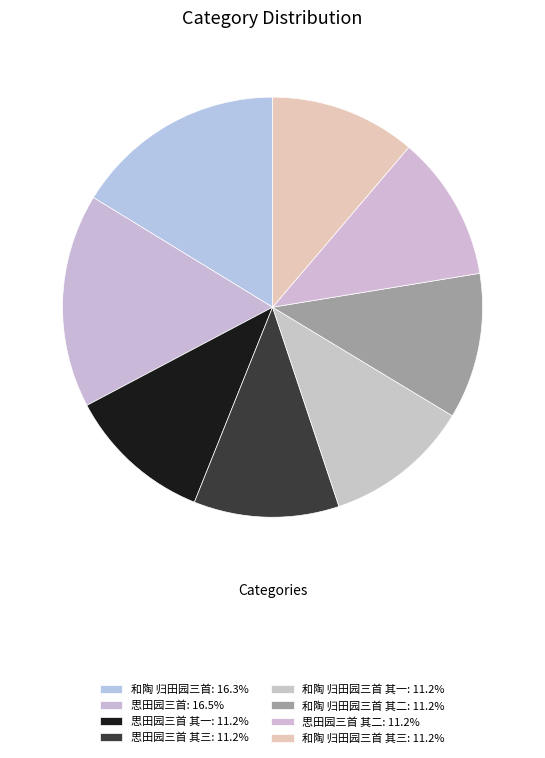

What is the smallest slice in the pie chart?

思田园三首 其一